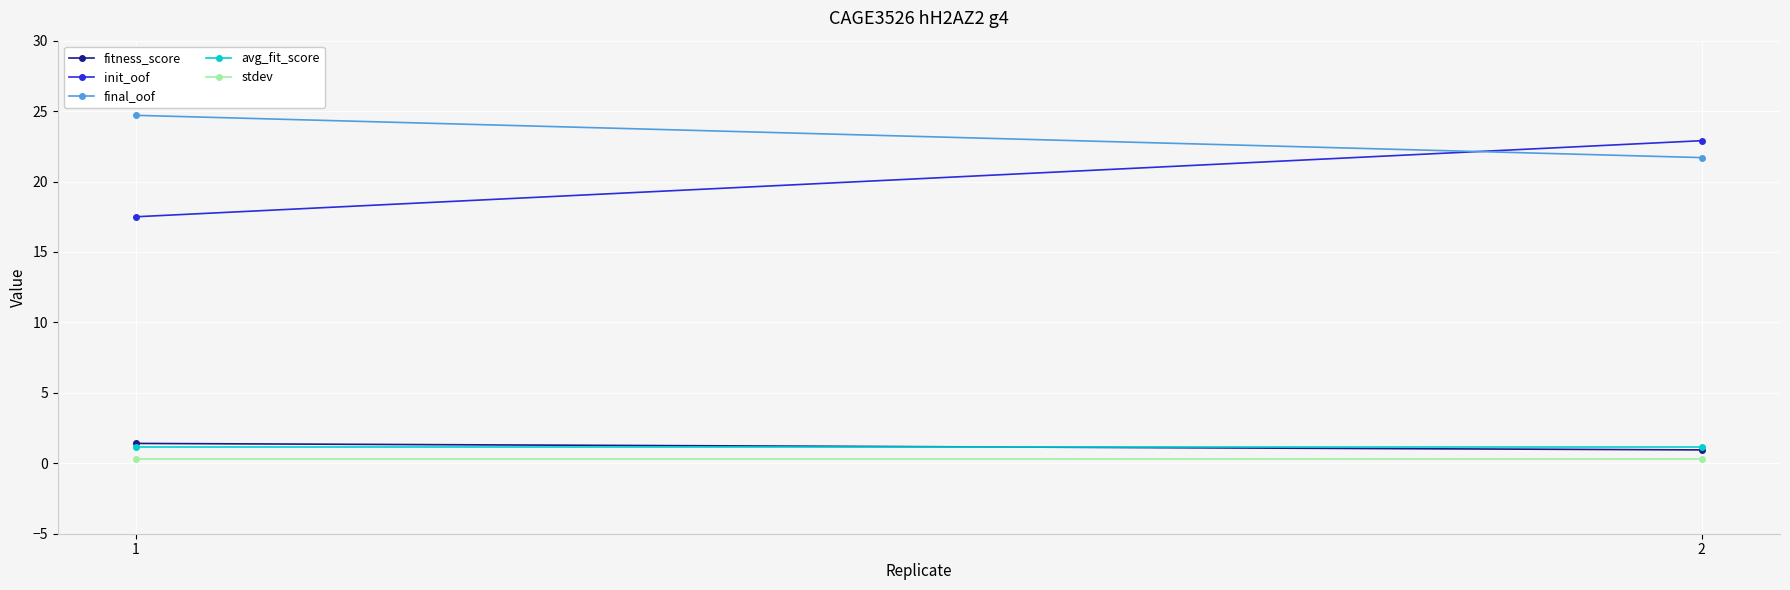

How many distinct data groups are displayed?

5